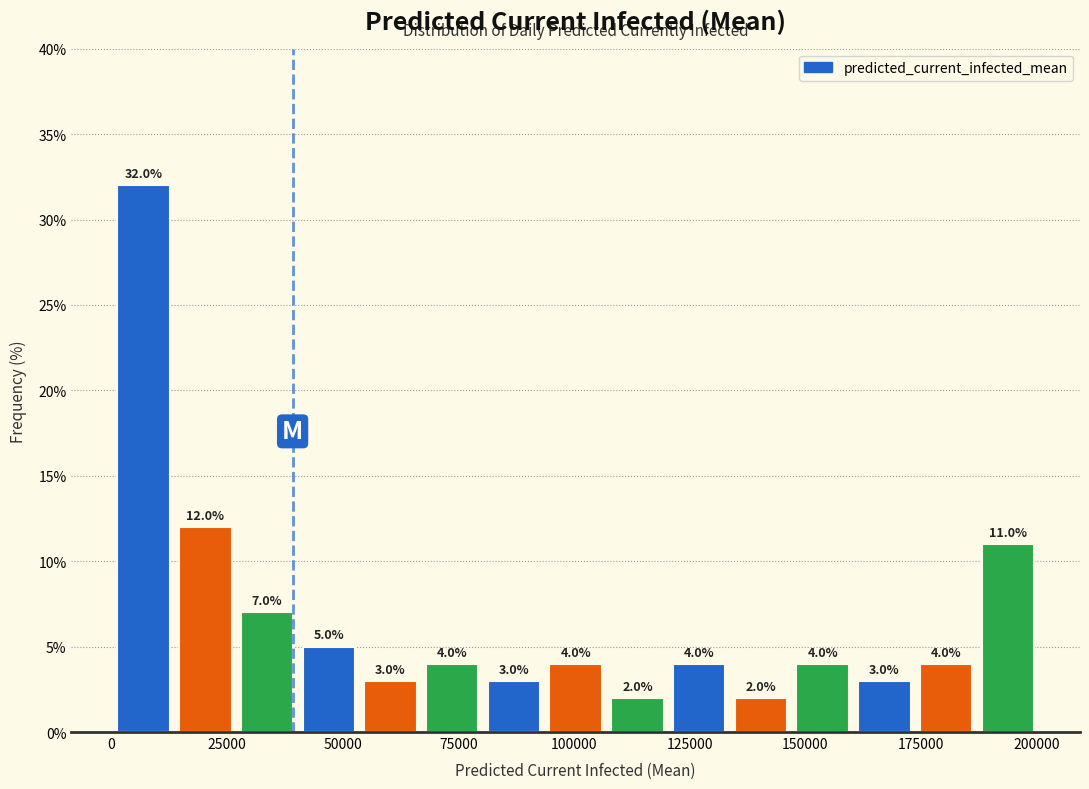

Read against the x-axis, roughly where is the centre of the tallest bar?

5000